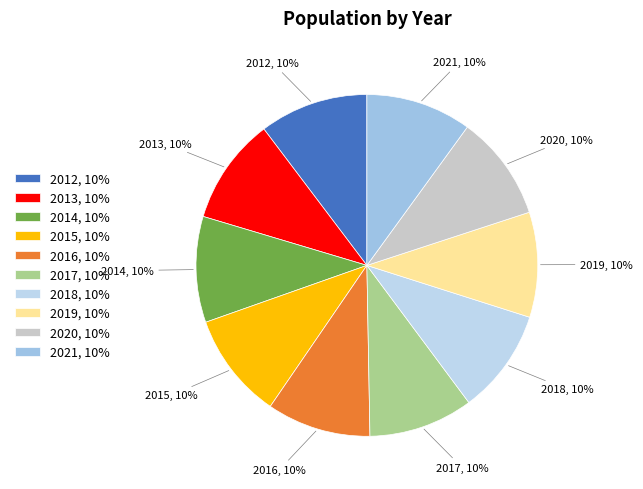

To the nearest percent, what is the average slice percentage?

10%